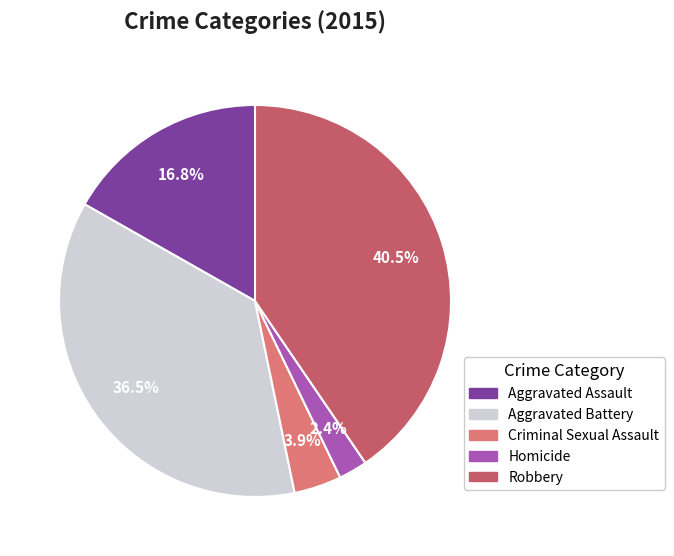

Do Aggravated Assault and Criminal Sexual Assault together represent more than half of the pie?

No